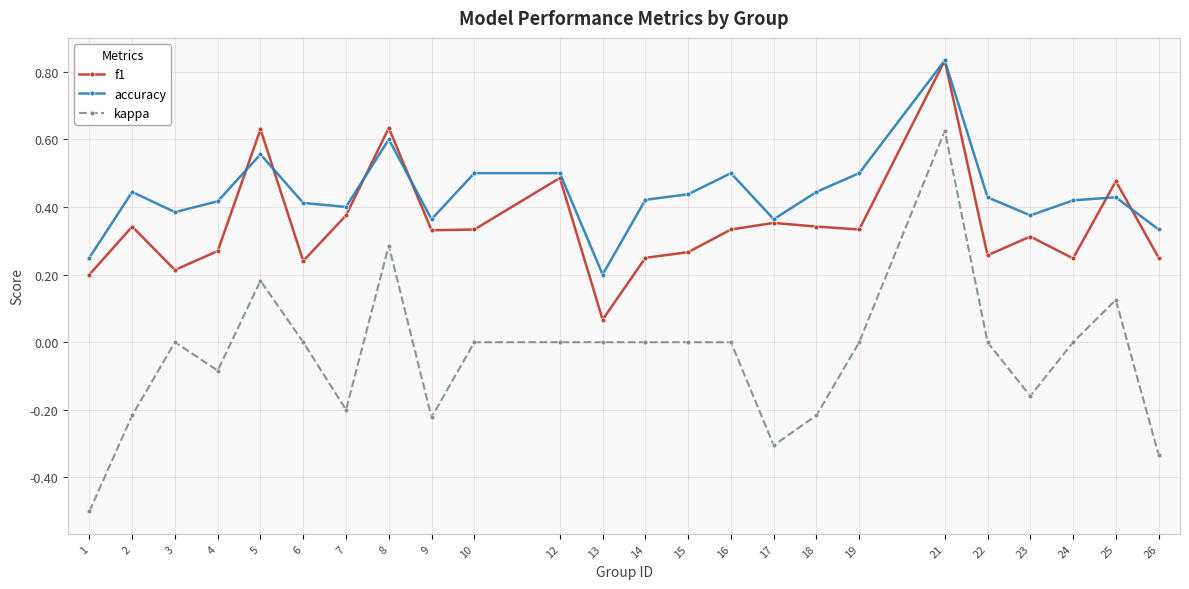

How many series are shown in this chart?

3